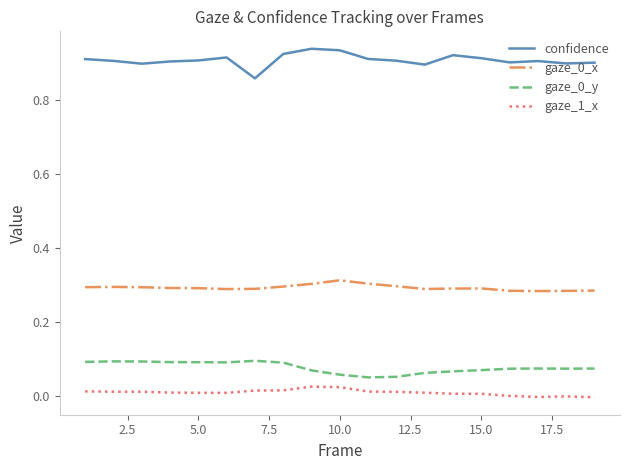

True or false: gaze_0_y and gaze_0_x cross at least once.

False